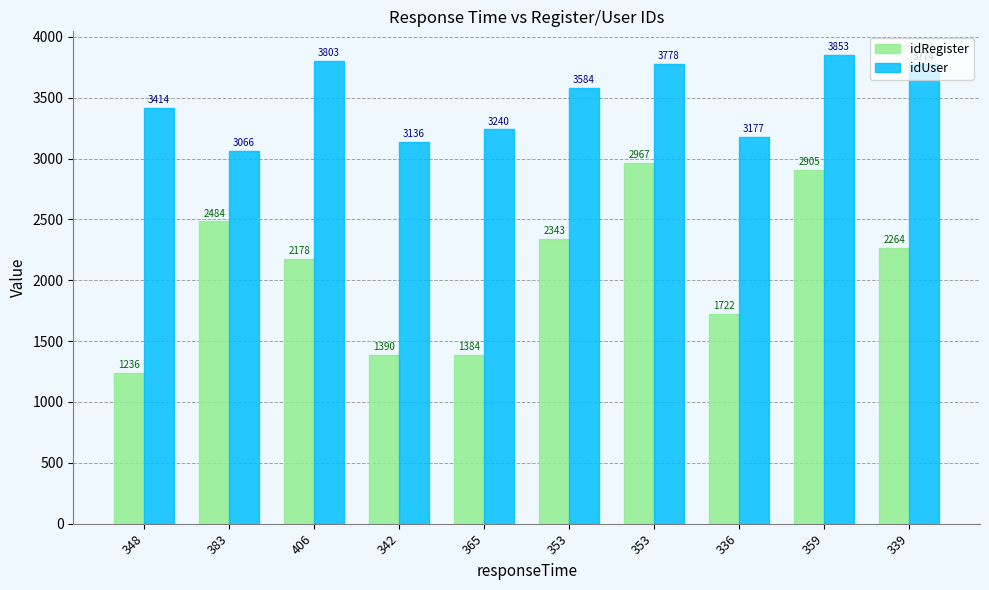

Which category has the lowest value across all series?

348